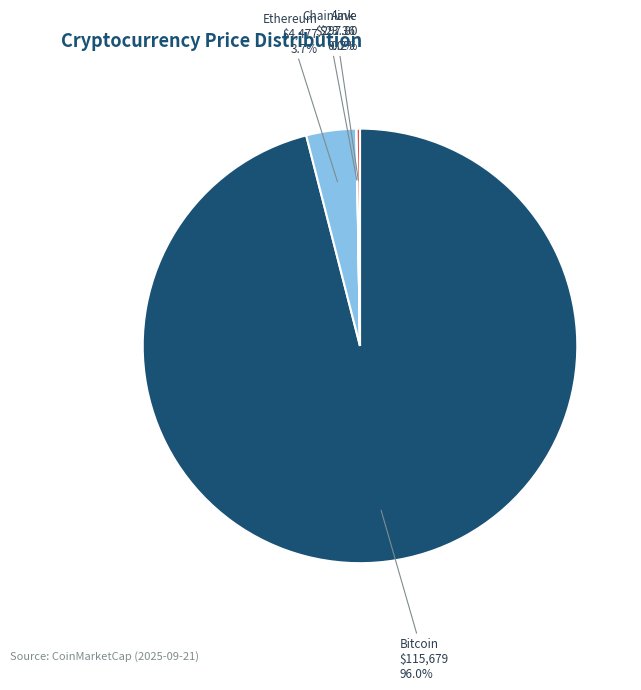

Rank the categories by value from lowest to highest.

Chainlink, Aave, Ethereum, Bitcoin